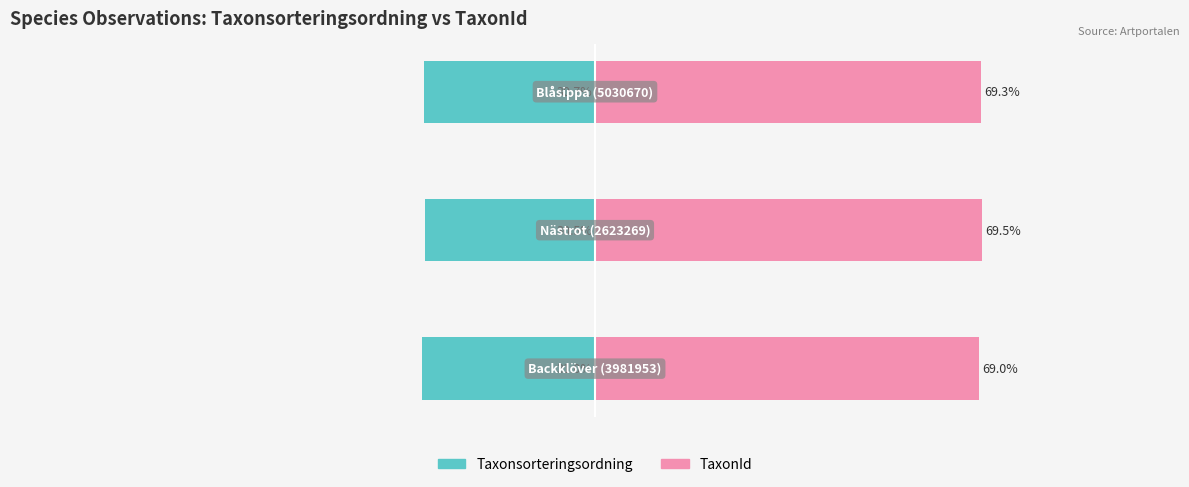

Are the bars grouped side by side (vs. stacked)?

Yes